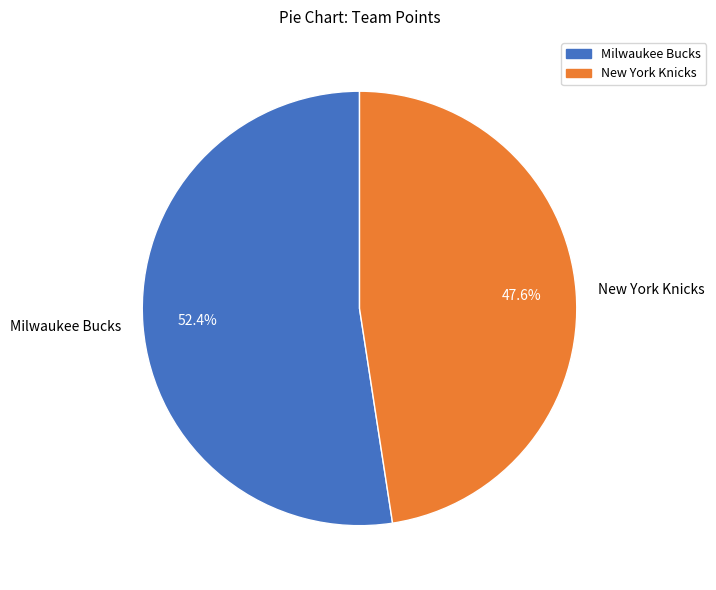

How many segments does this pie chart have?

2